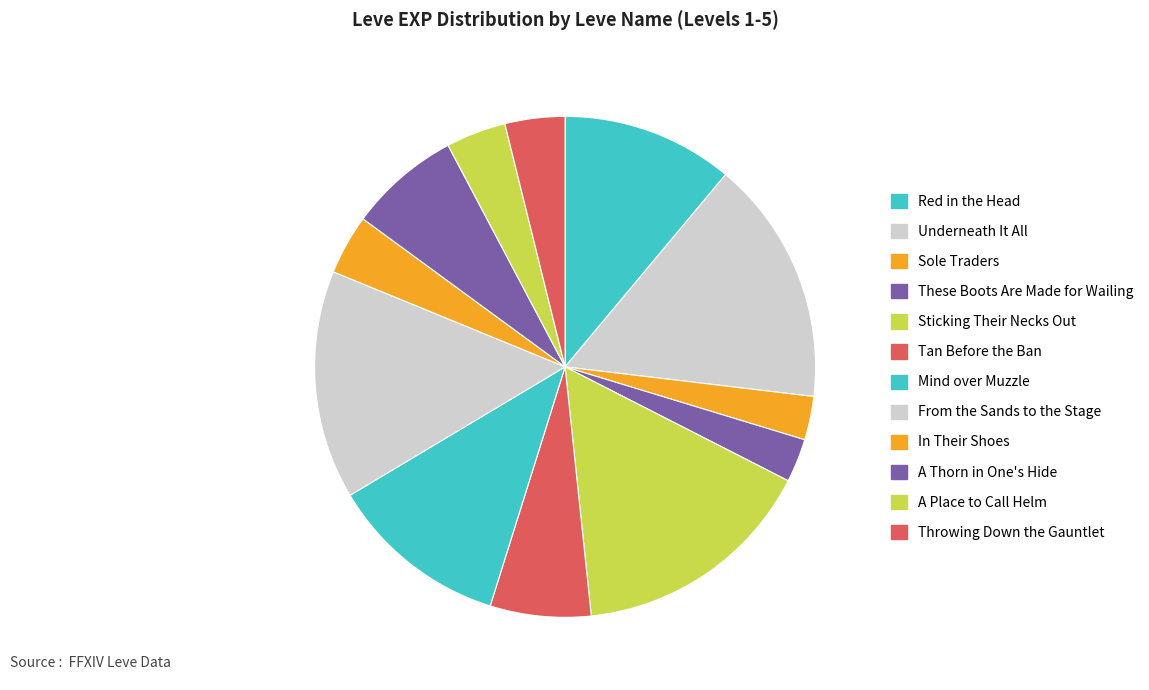

Does any single category account for the majority?

No